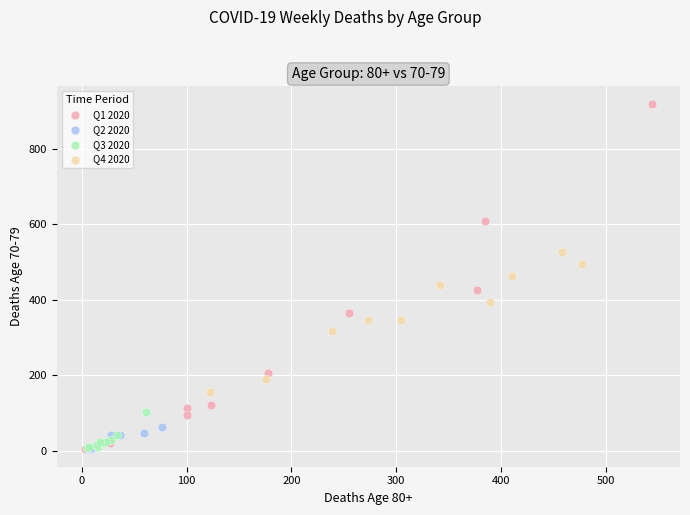

What are all the series names shown in the legend?

Q1 2020, Q2 2020, Q3 2020, Q4 2020